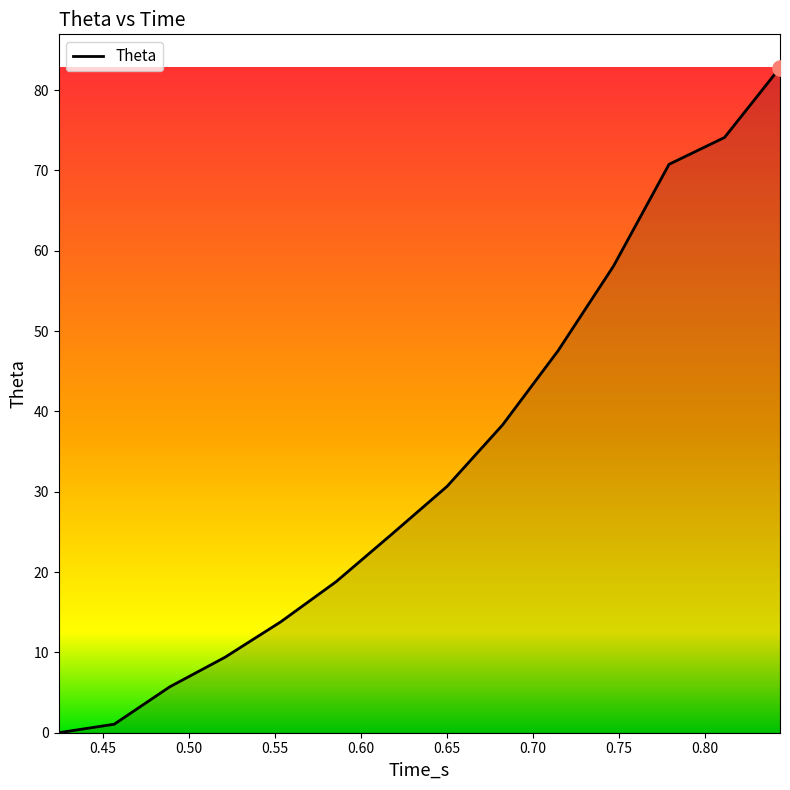

What is the difference between the maximum and minimum values?

82.8